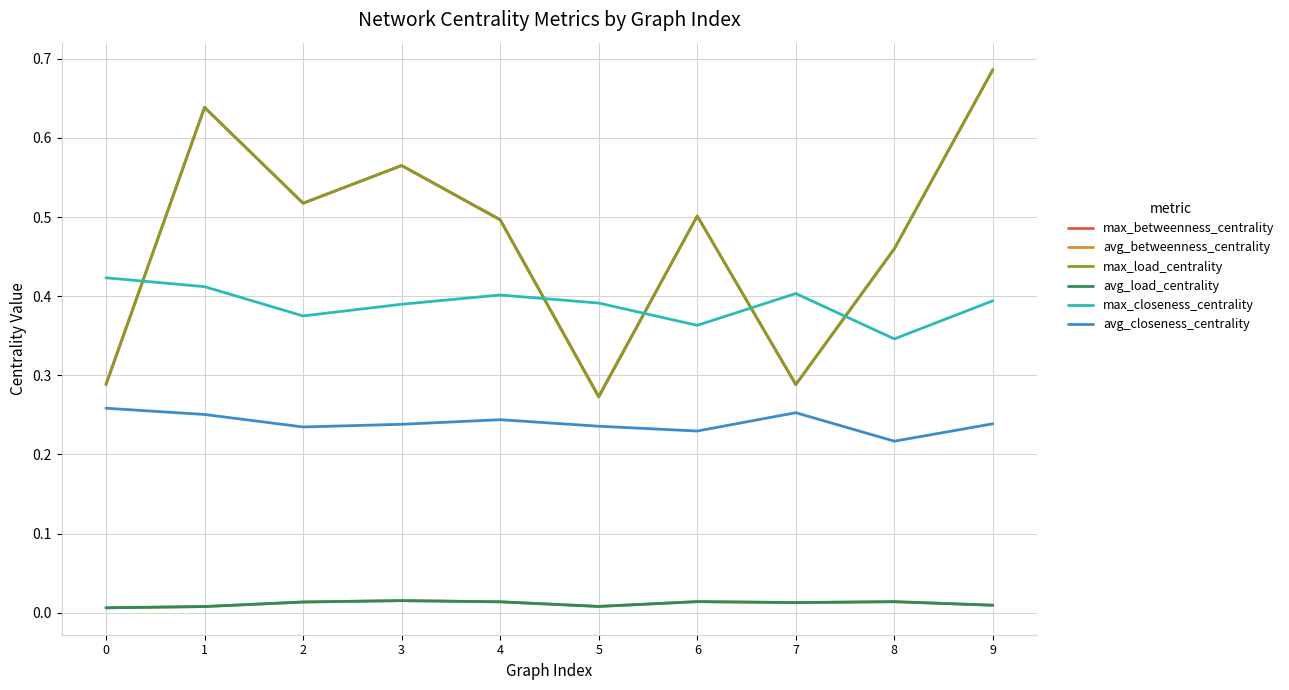

Is this an area chart (filled region under the line)?

No